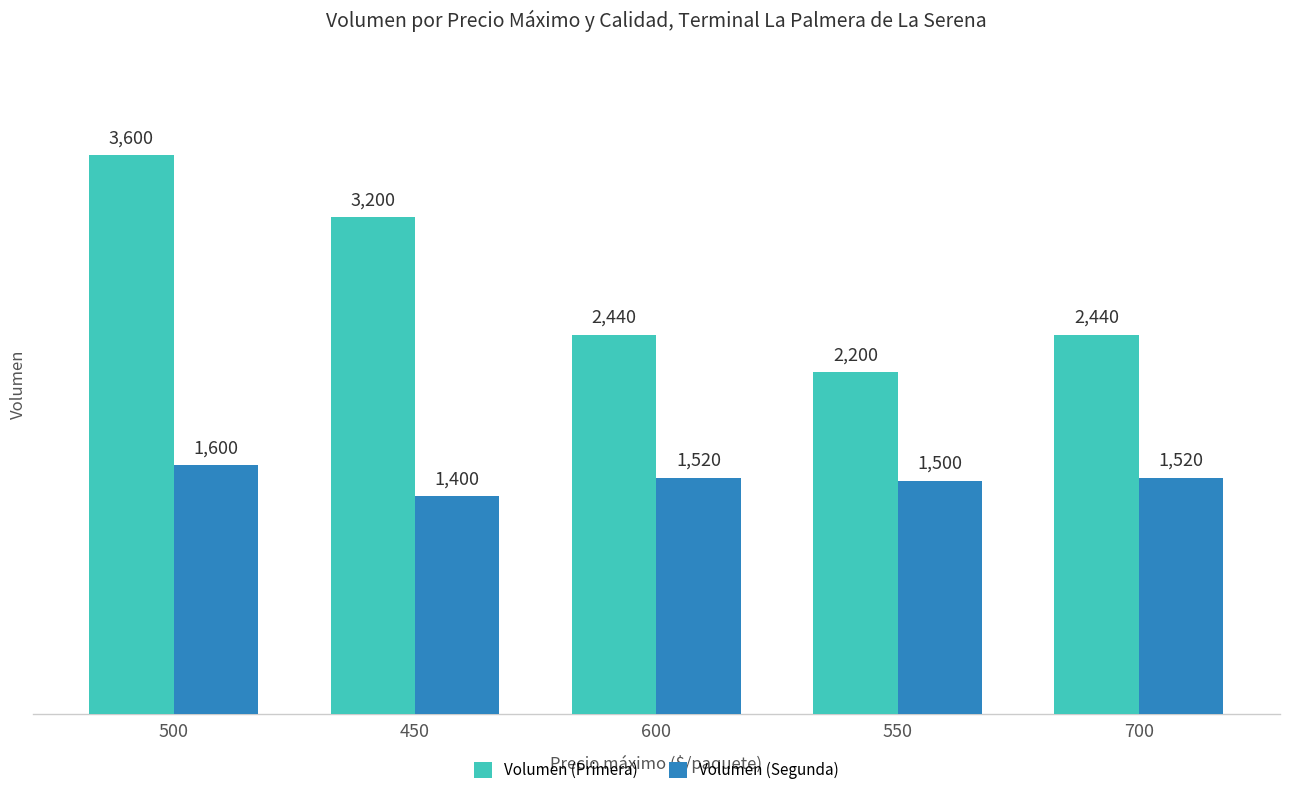

At how many categories does at least one series exceed 2744?

2